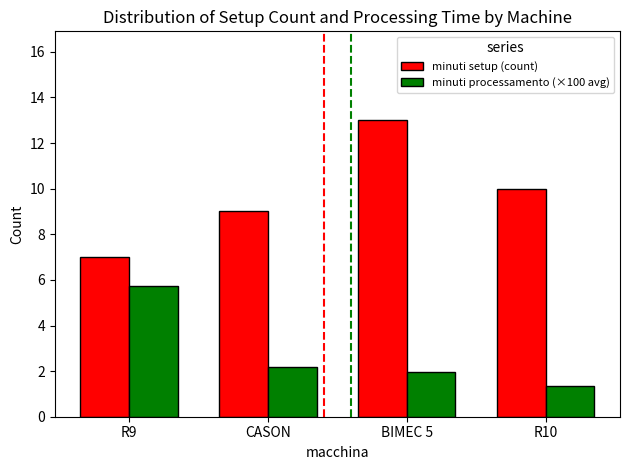

What is the label of the 3rd bar from the right?

CASON